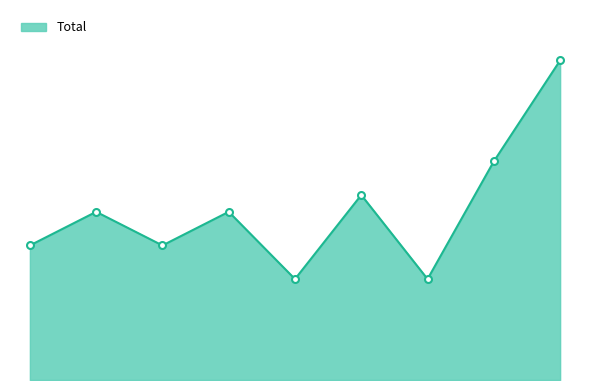

Is this an area chart (filled region under the line)?

Yes